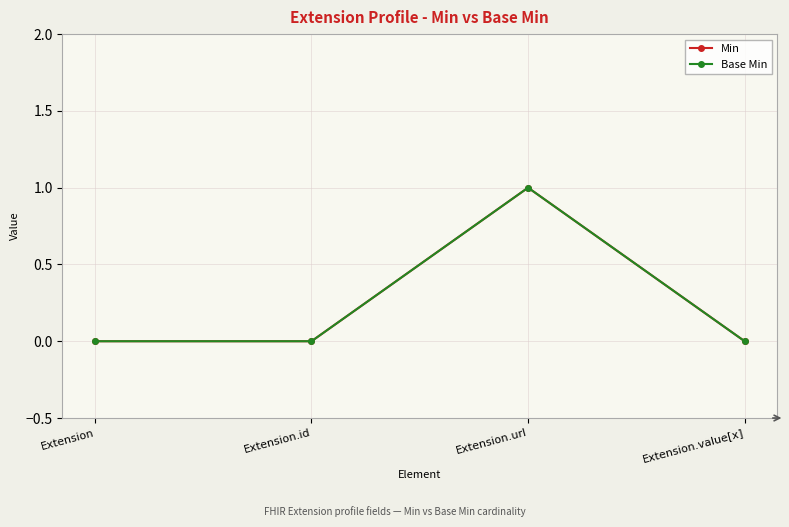

Rank the series by their maximum value, from lowest to highest.

Min, Base Min